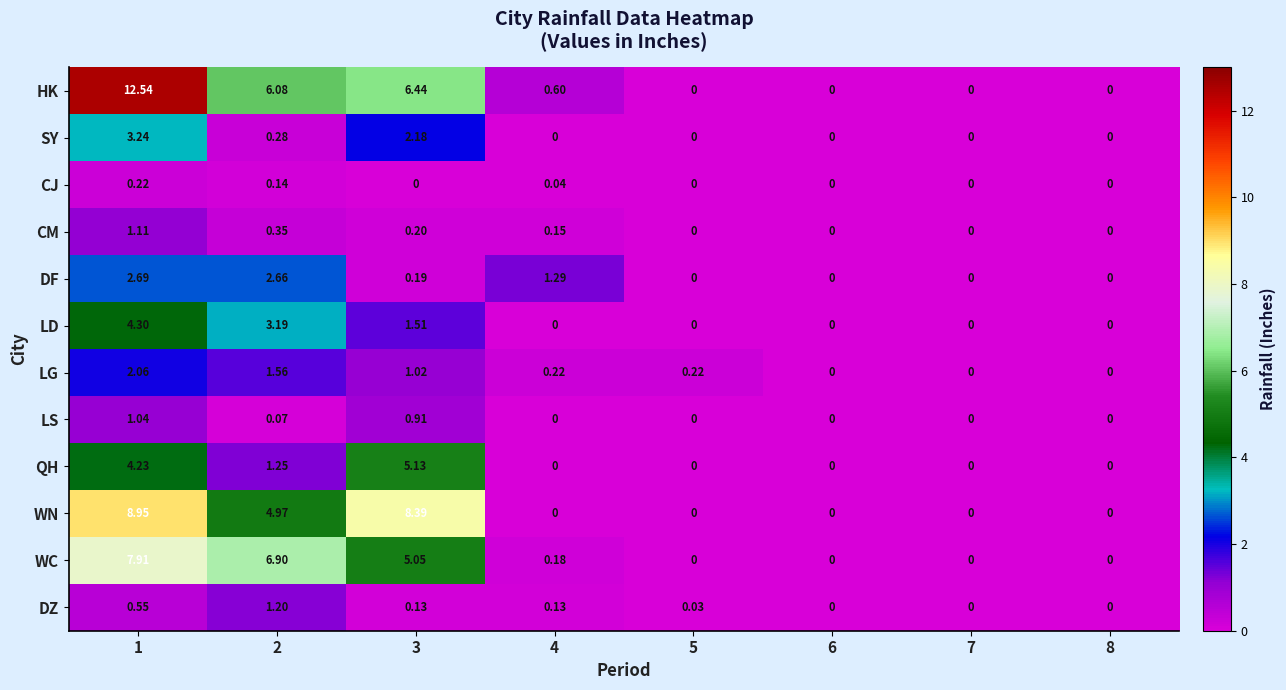

Which series has the largest total across all categories?

HK